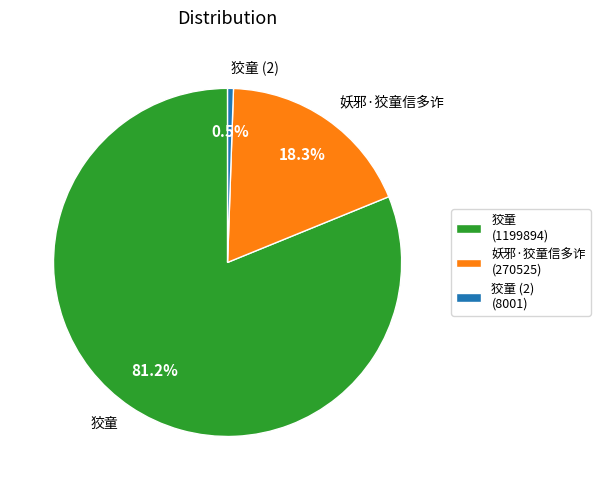

To the nearest percent, what percentage of the pie is 妖邪·狡童信多诈?

18%